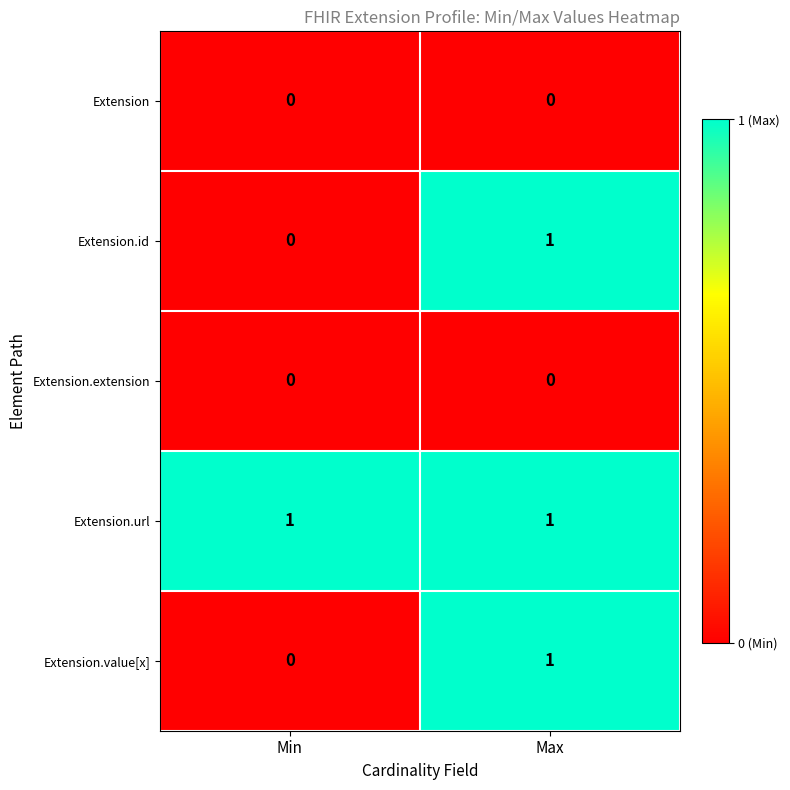

Is it true that Extension.value[x] equals 1 at Max?

True